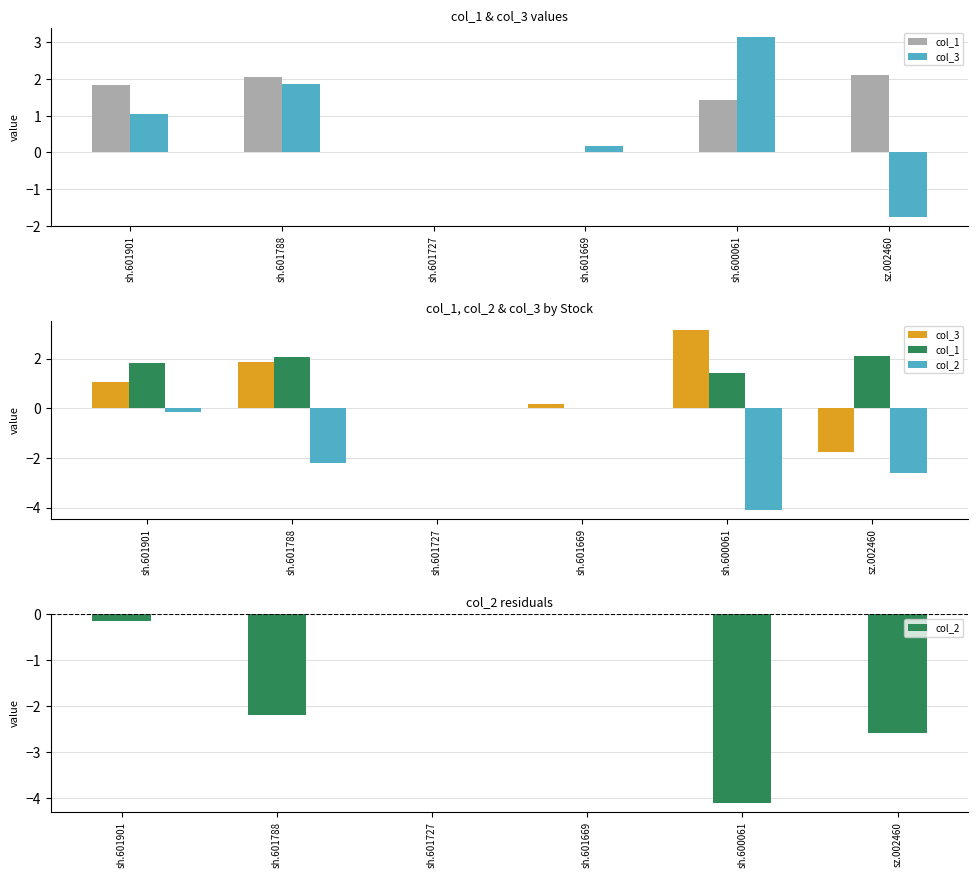

What position from the right is sz.002460?

1